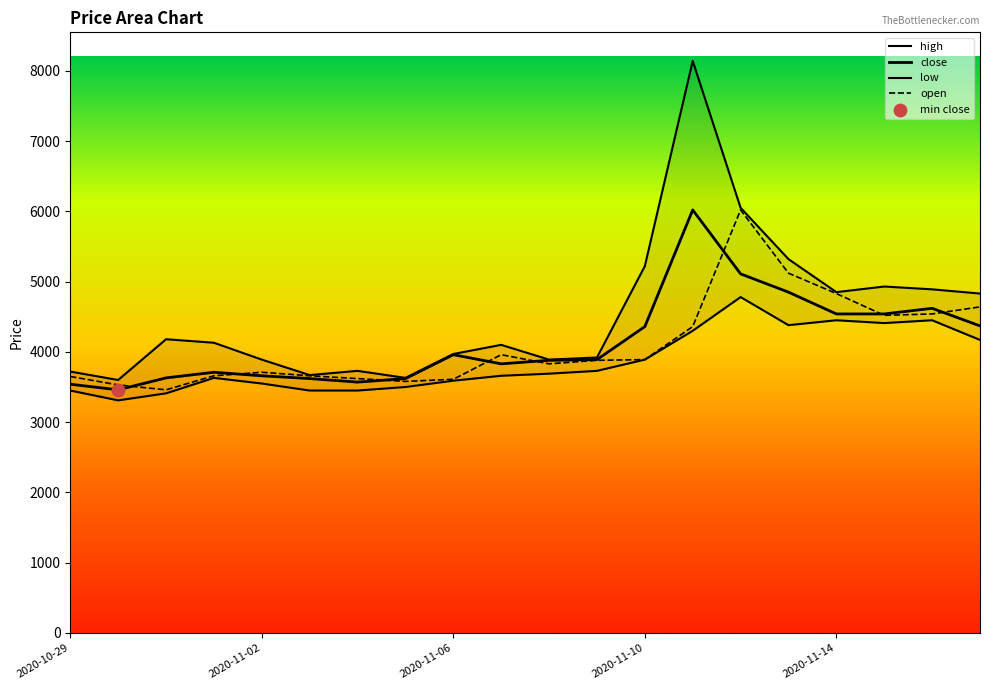

What is the total value across all series at 14?

21960